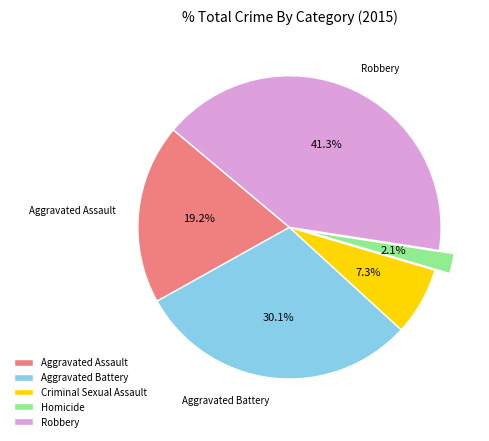

True or false: Robbery accounts for 41% of the total.

True